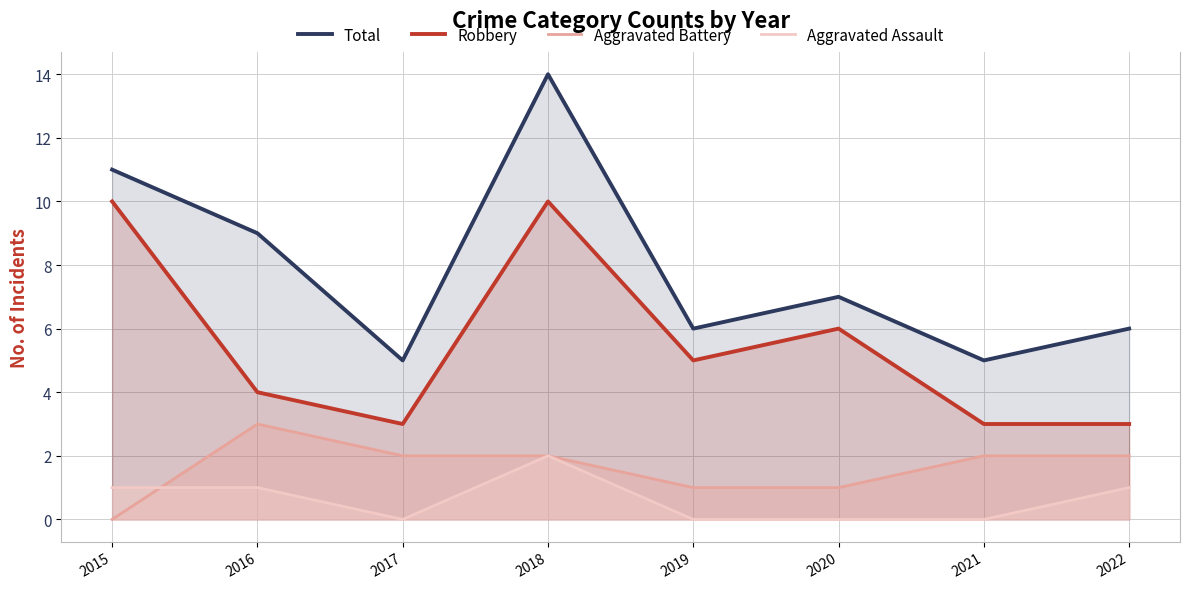

What is the maximum value for Aggravated Battery?

3